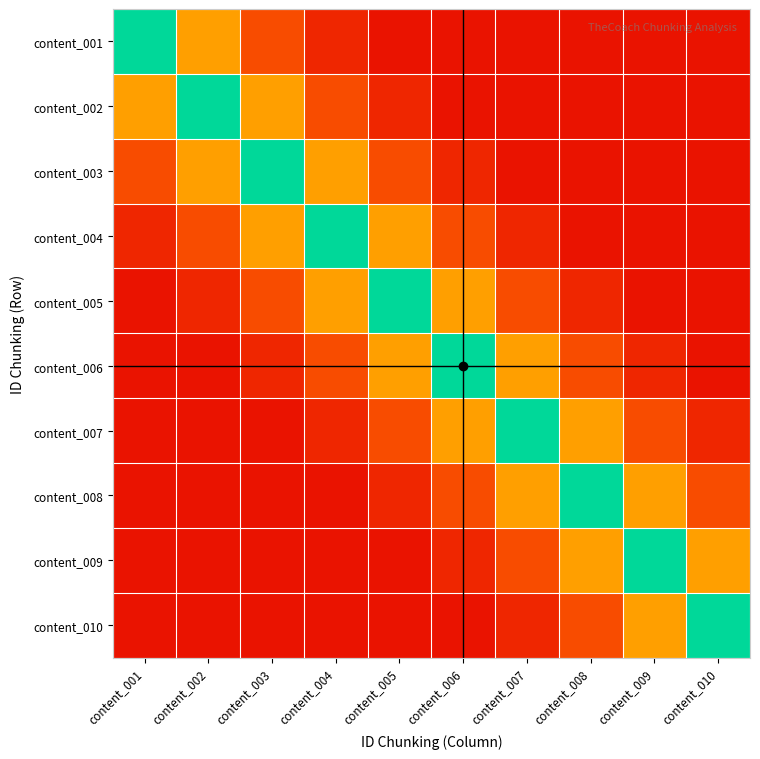

What is the minimum value shown in the chart?

0.1